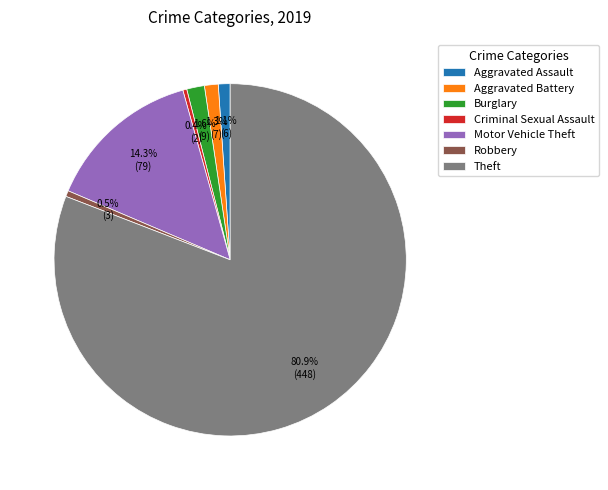

Do Aggravated Battery and Motor Vehicle Theft together represent more than half of the pie?

No